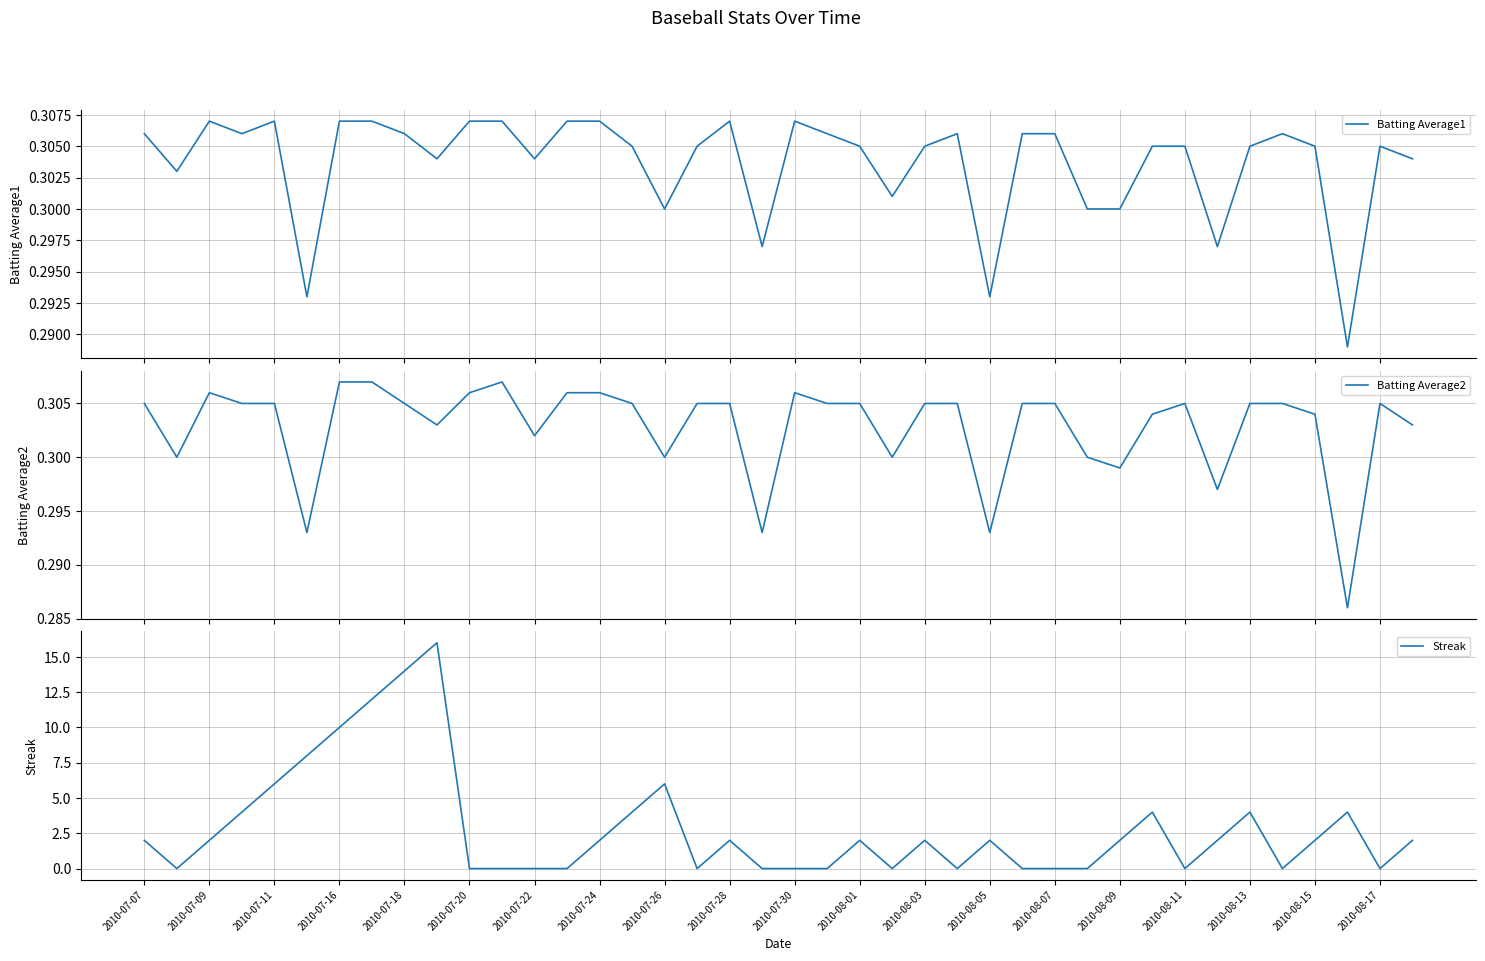

True or false: Streak has a value of 4 at 2010-08-15.

False